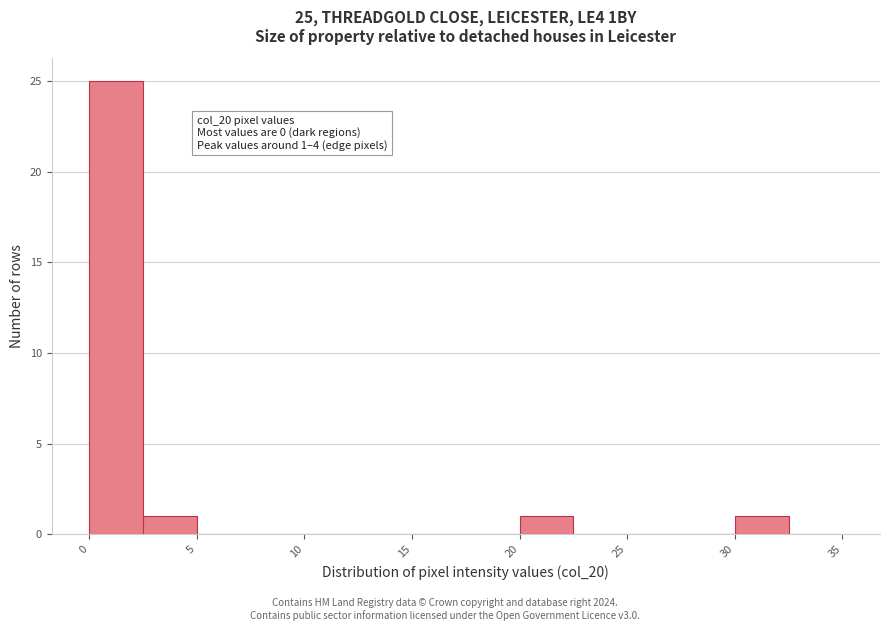

Which range on the x-axis has the tallest bar?

0.0 to 2.5